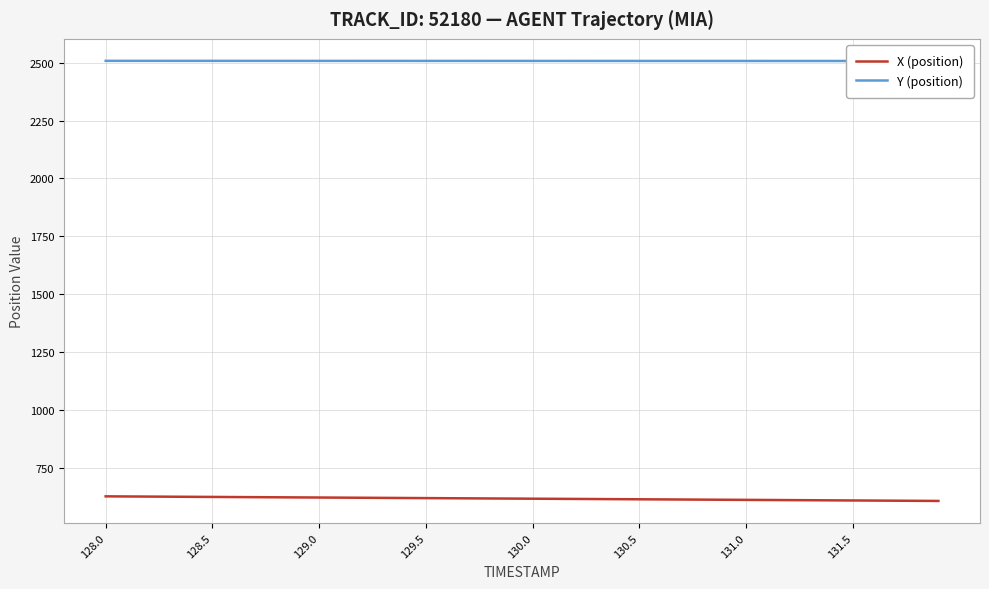

What is the maximum value for X (position)?

627.6